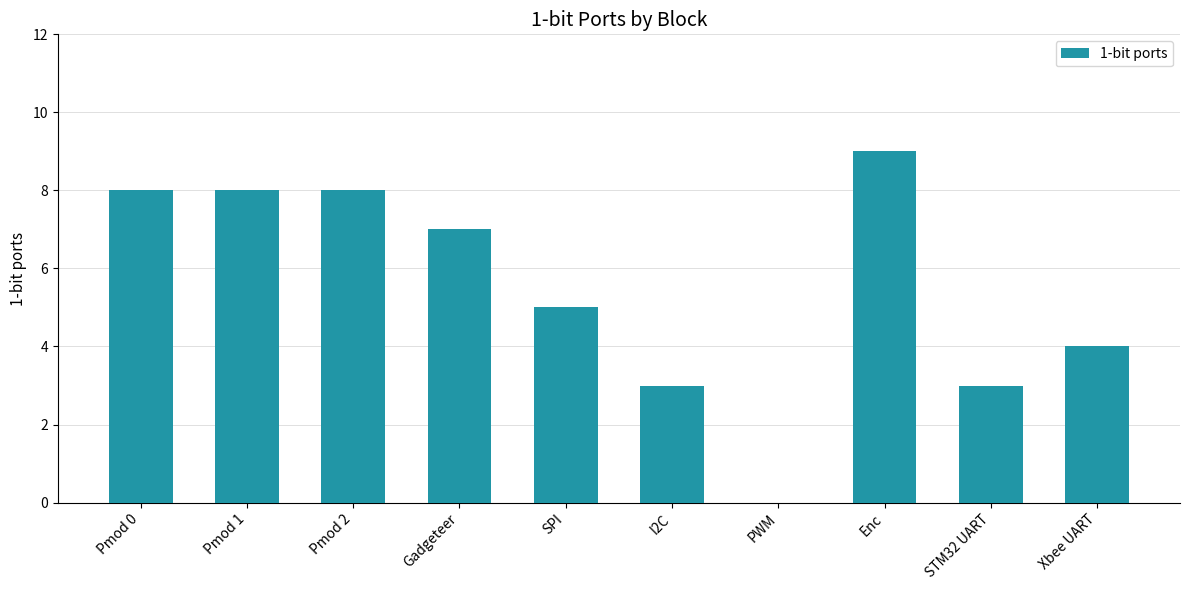

What is the sum of the values at STM32 UART and Xbee UART?

7